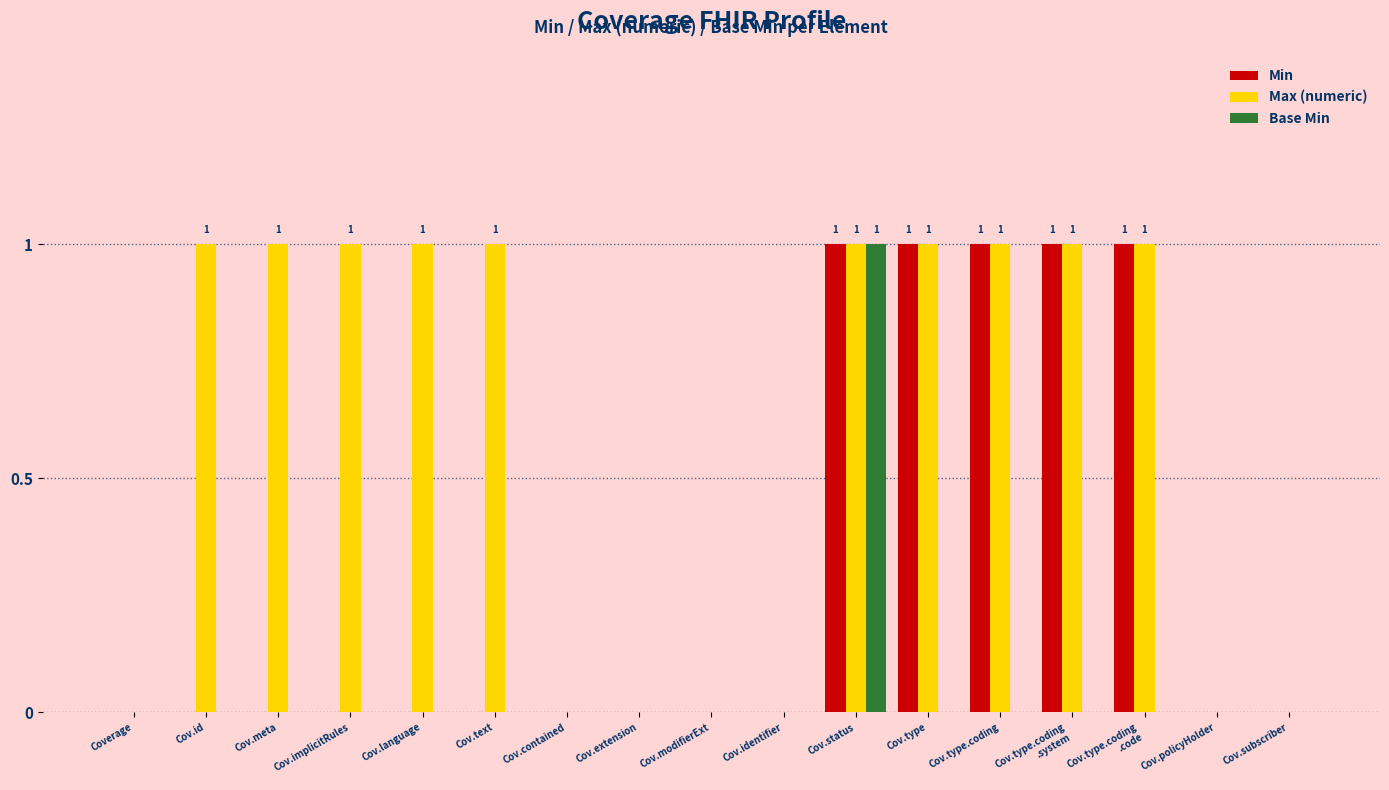

Reading left to right, list all the values displayed in this chart.

Min: 0	0	0	0	0	0	0	0	0	0	1	1	1	1	1	0	0
Max (numeric): 0	1	1	1	1	1	0	0	0	0	1	1	1	1	1	0	0
Base Min: 0	0	0	0	0	0	0	0	0	0	1	0	0	0	0	0	0